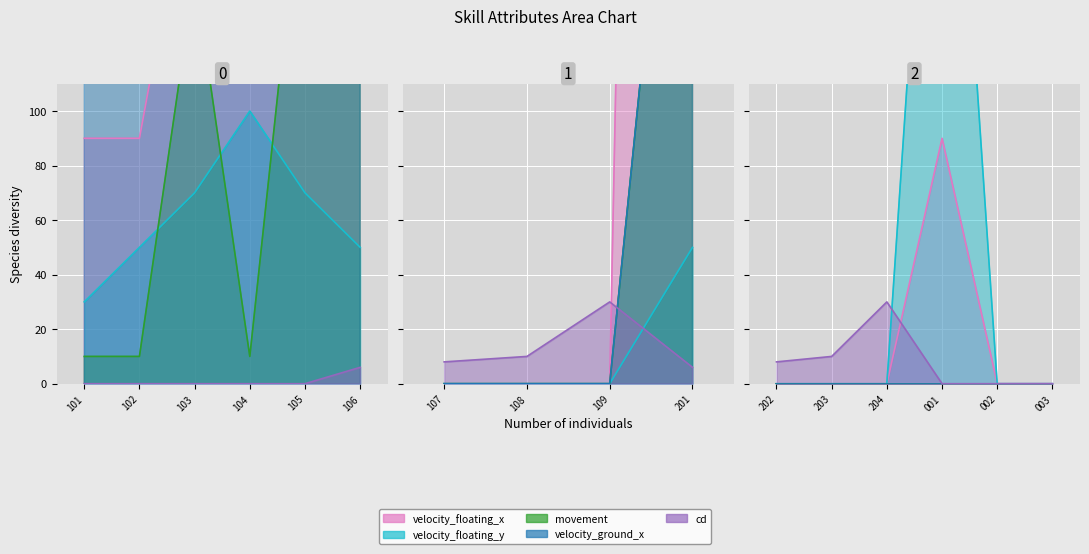

Reading left to right, list all the values displayed in this chart.

velocity_floating_x: 90	90	200	300	800	1500	0	0	0	1500	0	0	0	90	0	0
velocity_floating_y: 30	50	70	100	70	50	0	0	0	50	0	0	0	300	0	0
movement: 10	10	150	10	200	300	0	0	0	300	0	0	0	0	0	0
velocity_ground_x: 180	180	200	200	300	300	0	0	0	300	0	0	0	0	0	0
cd: 0	0	0	0	0	6	8	10	30	6	8	10	30	0	0	0